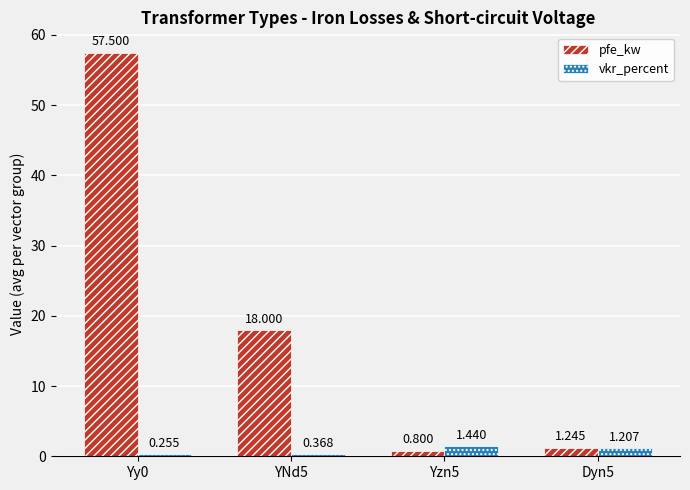

Which series has the largest total across all categories?

pfe_kw